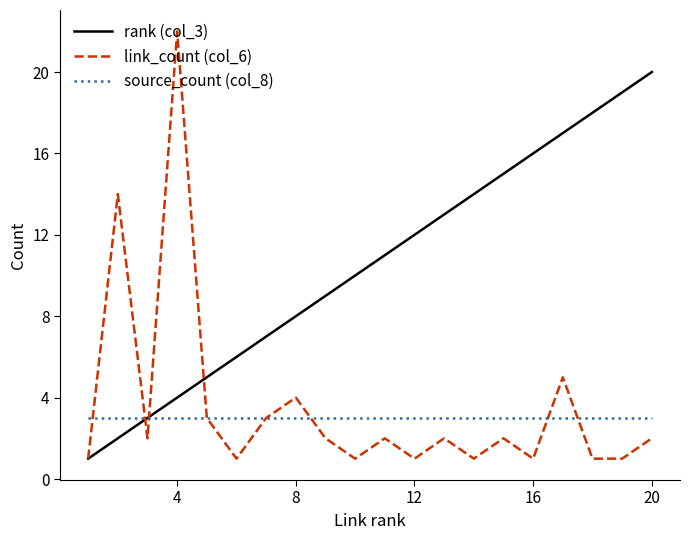

What is the maximum value for rank (col_3)?

20